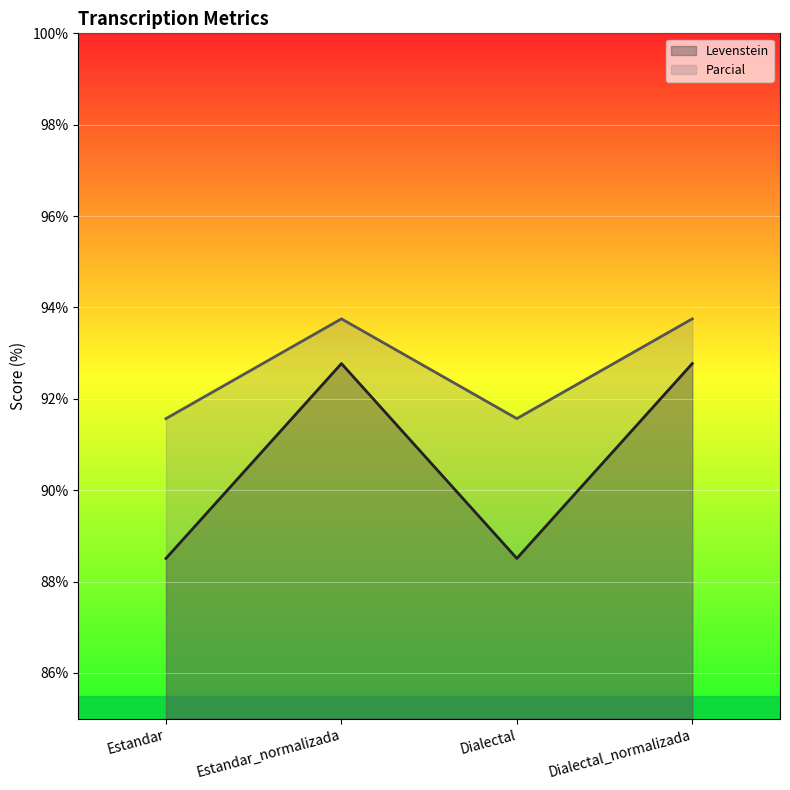

Which series has the largest total across all categories?

Parcial